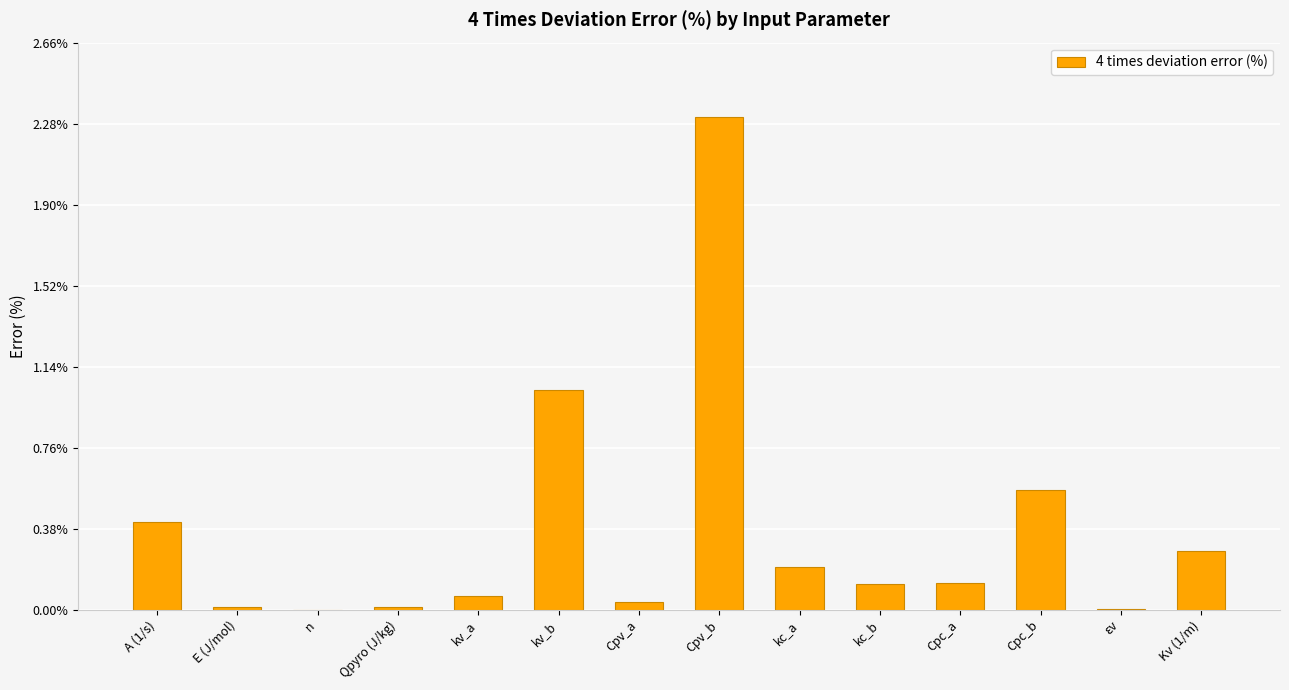

What is the sum of all values?

5.2